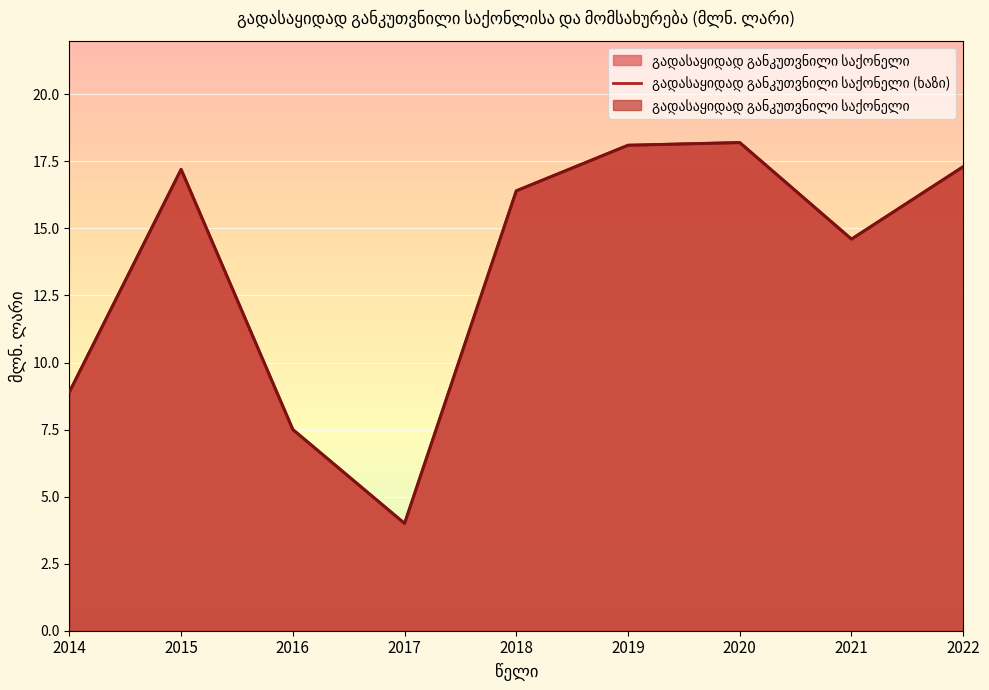

Reading left to right, list all the values displayed in this chart.

2014=8.9	2015=17.2	2016=7.5	2017=4.0	2018=16.4	2019=18.1	2020=18.2	2021=14.6	2022=17.3